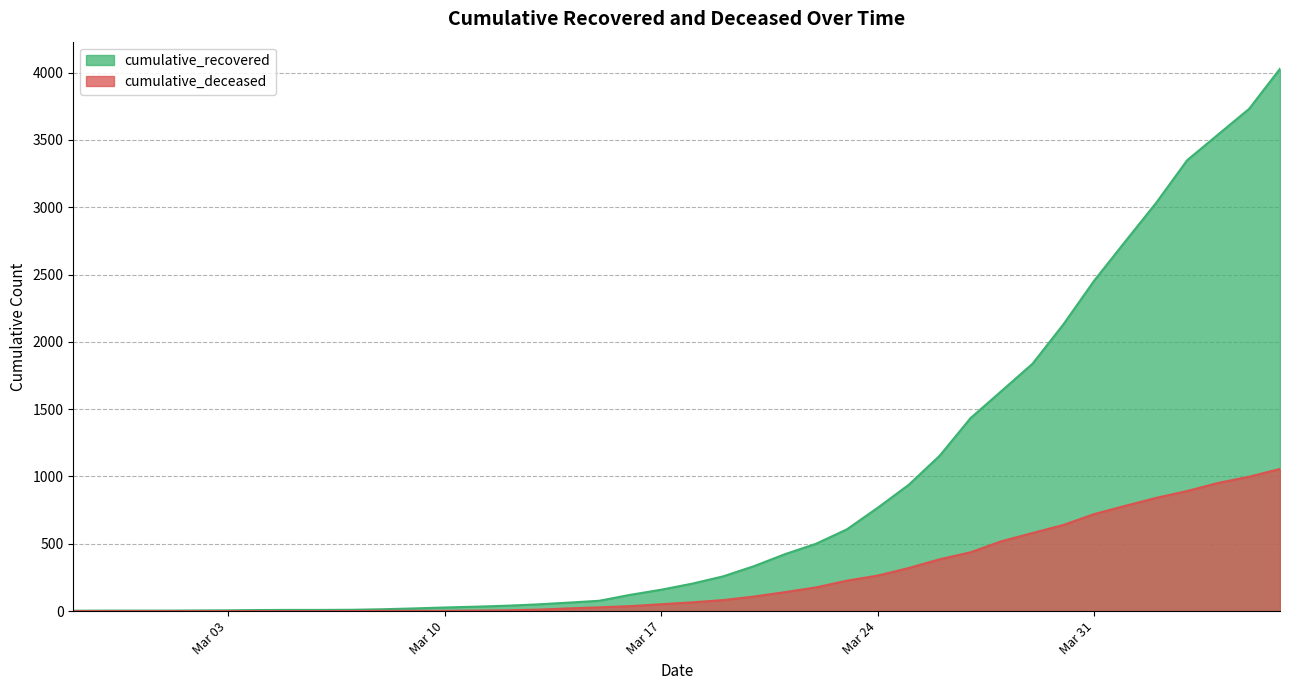

What is the value of the cumulative_recovered point at the 31st from the left?

1635